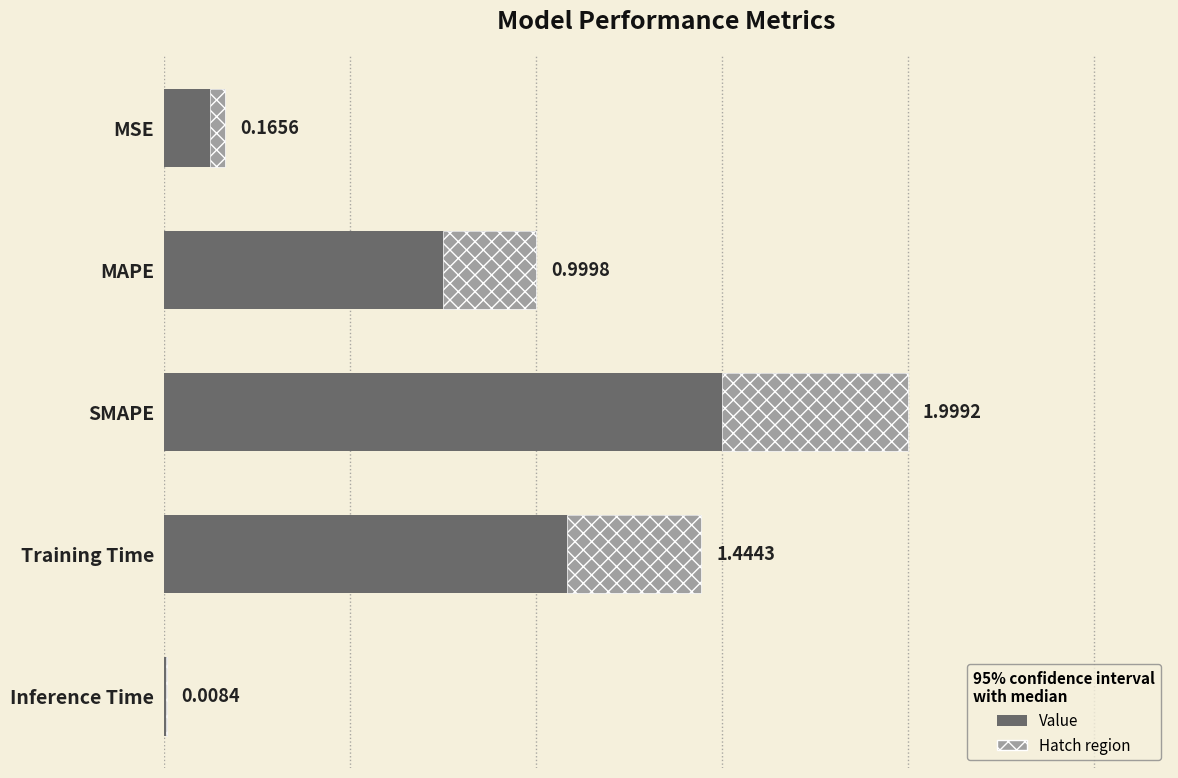

Reading left to right, list all the values displayed in this chart.

0.2	1.0	2.0	1.4	0.0